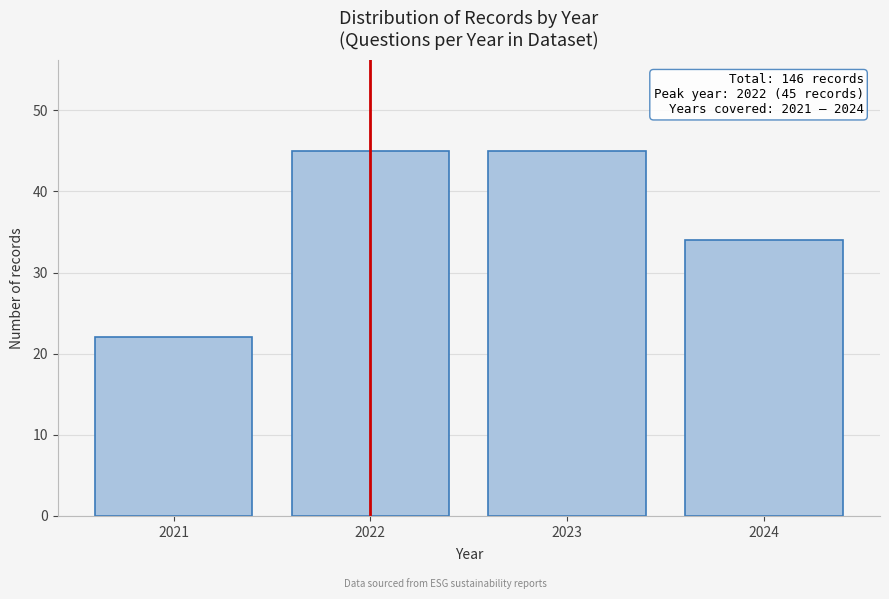

Reading left to right, what are all the values shown in this chart?

22	45	45	34